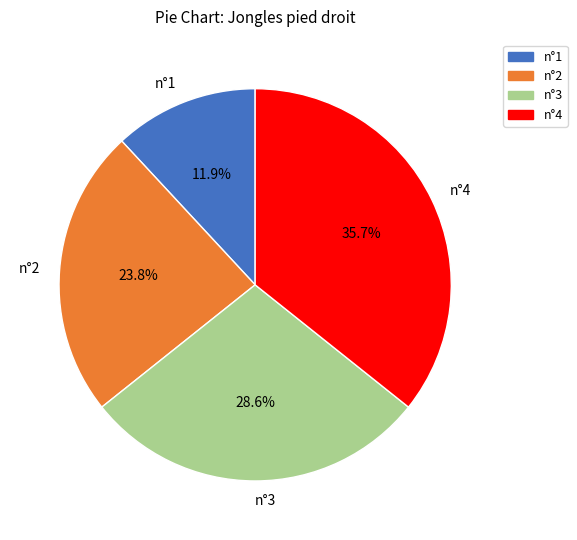

What is the smallest slice in the pie chart?

n°1